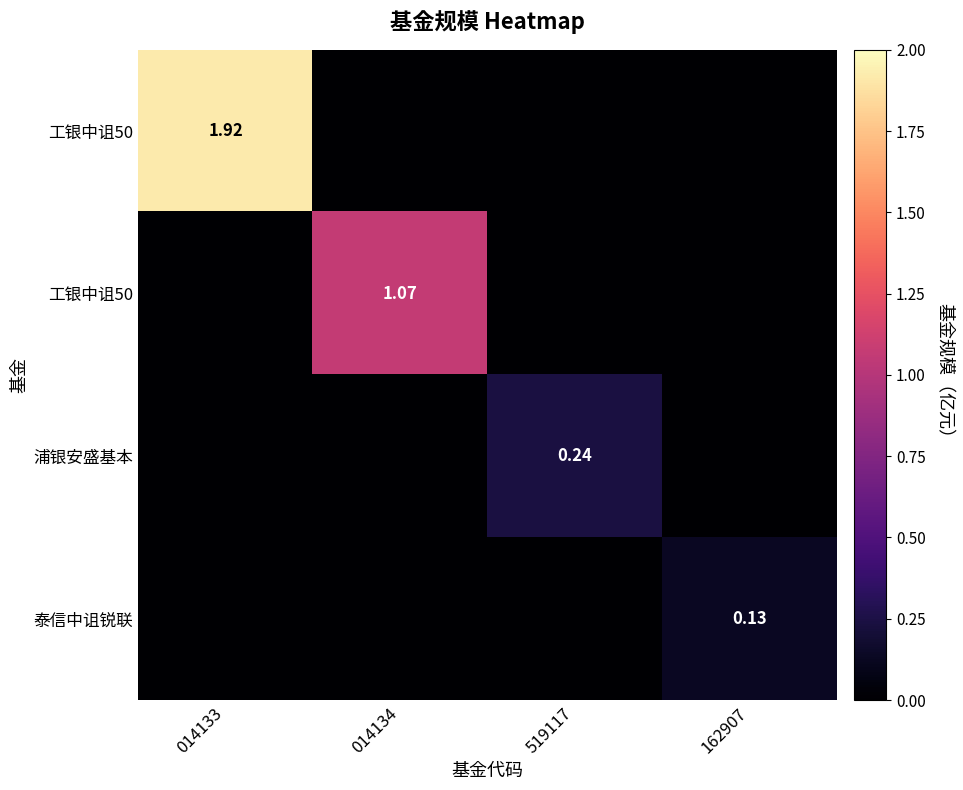

What is the spread (max minus min) of values at 519117?

0.2